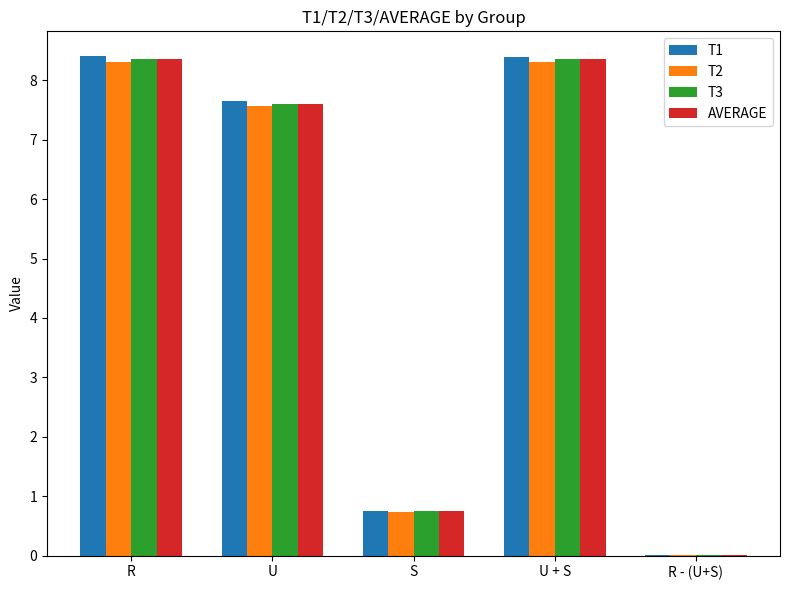

What is the spread (max minus min) of values at U?

0.1